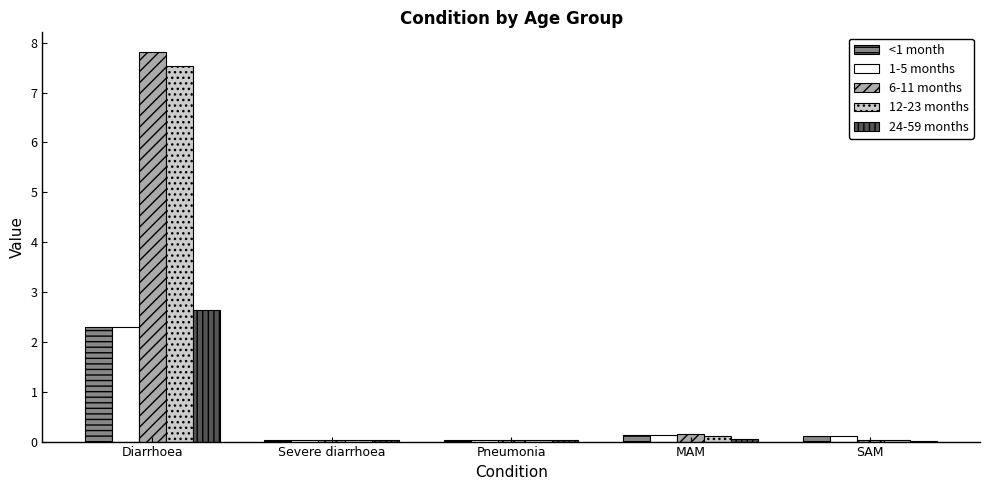

How many groups of bars are there?

5